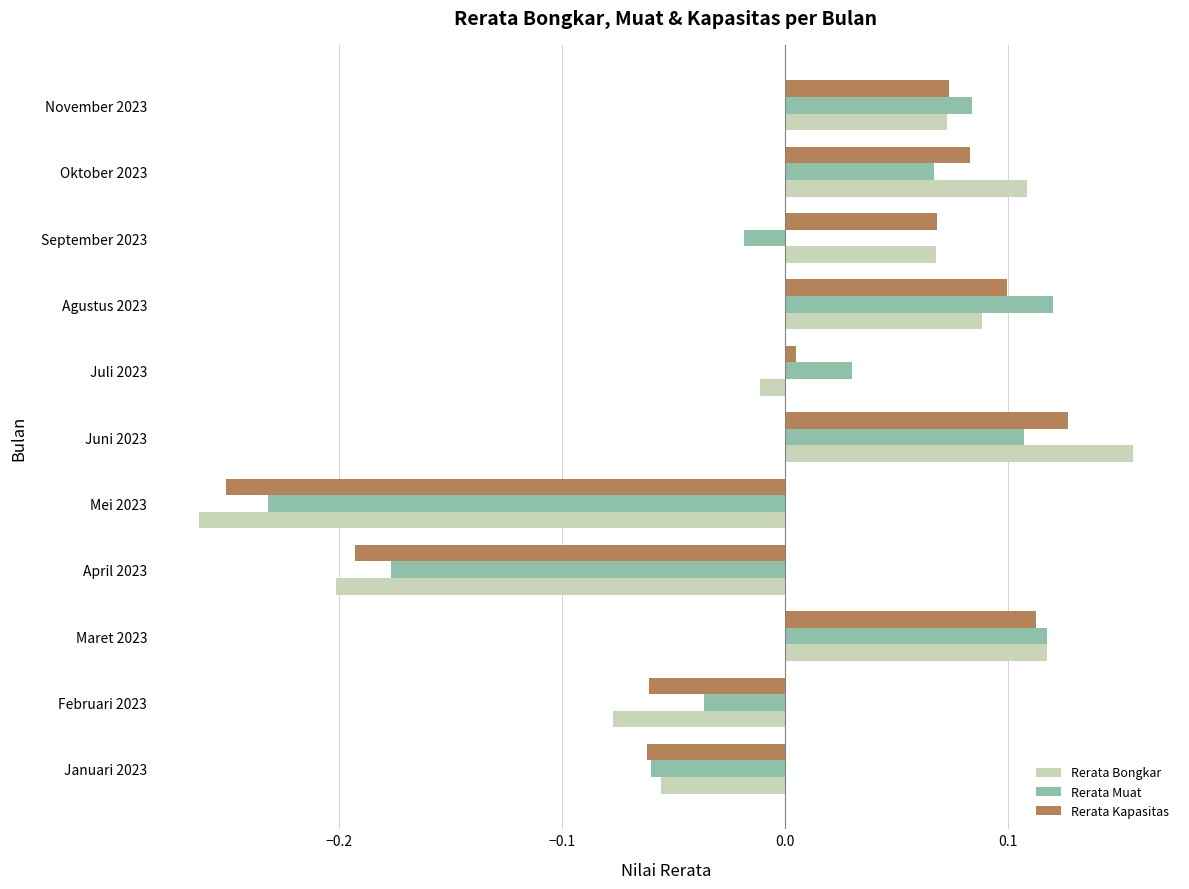

True or false: Rerata Bongkar has a value of -0.1 at April 2023.

False